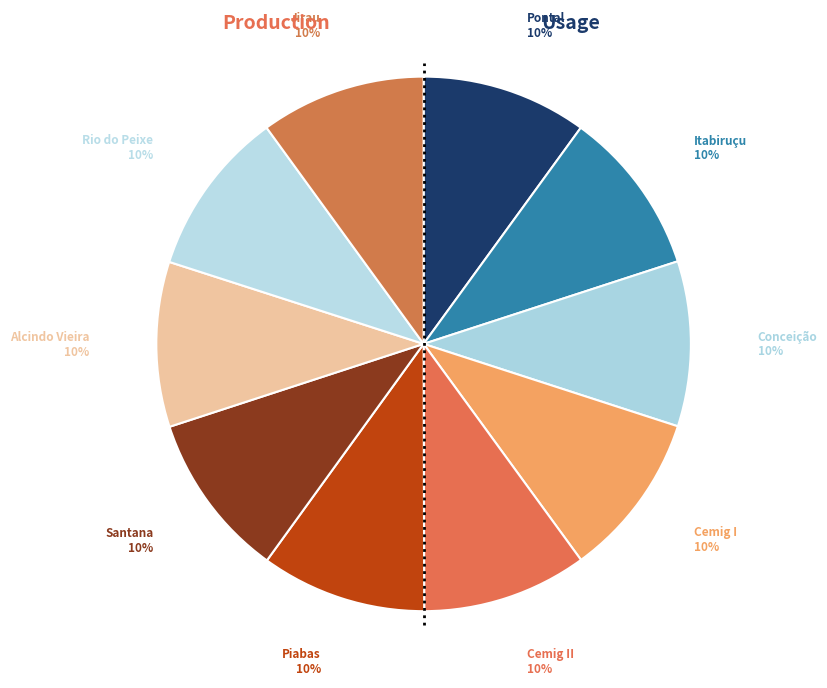

Is it true that Santana is 1% of the pie?

False